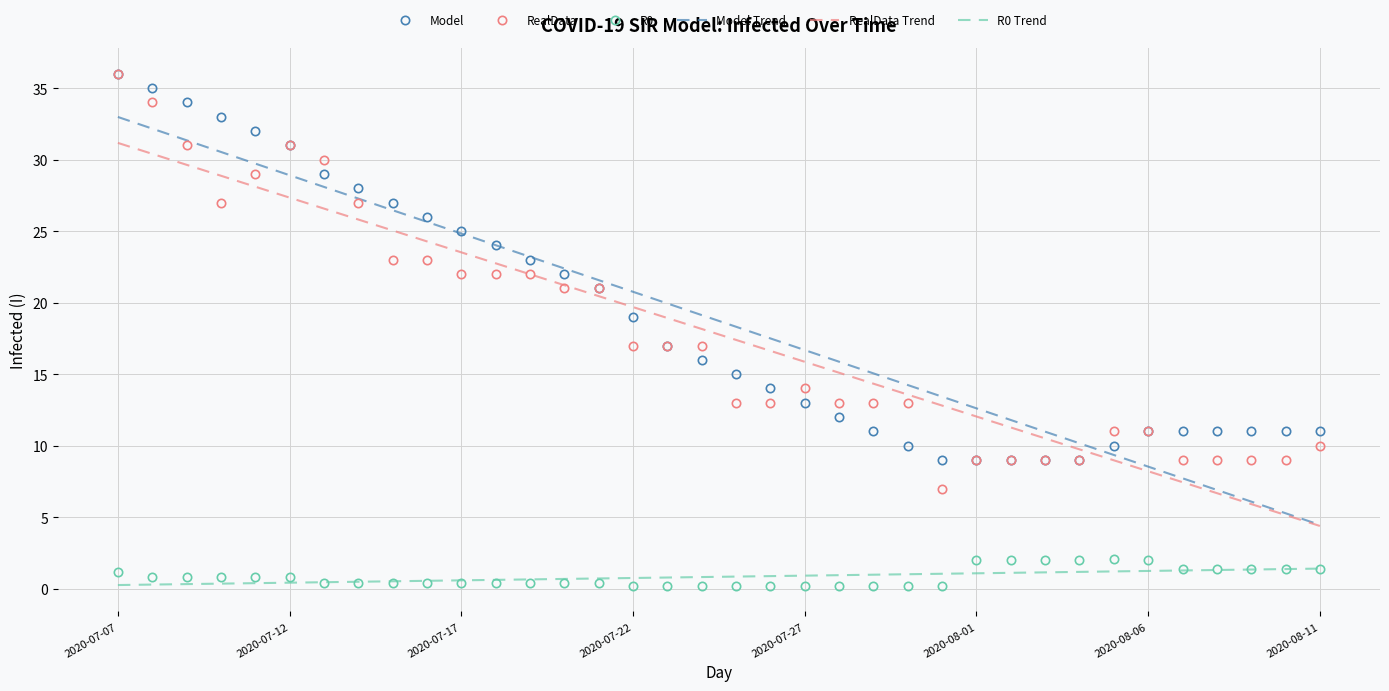

True or false: RealData and R0 Trend intersect in this chart.

False